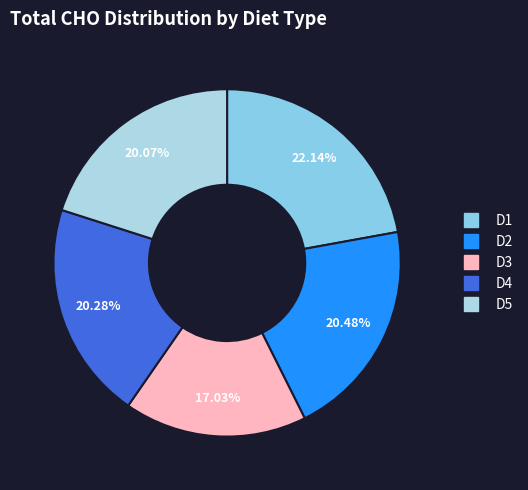

True or false: D3 accounts for 29% of the total.

False